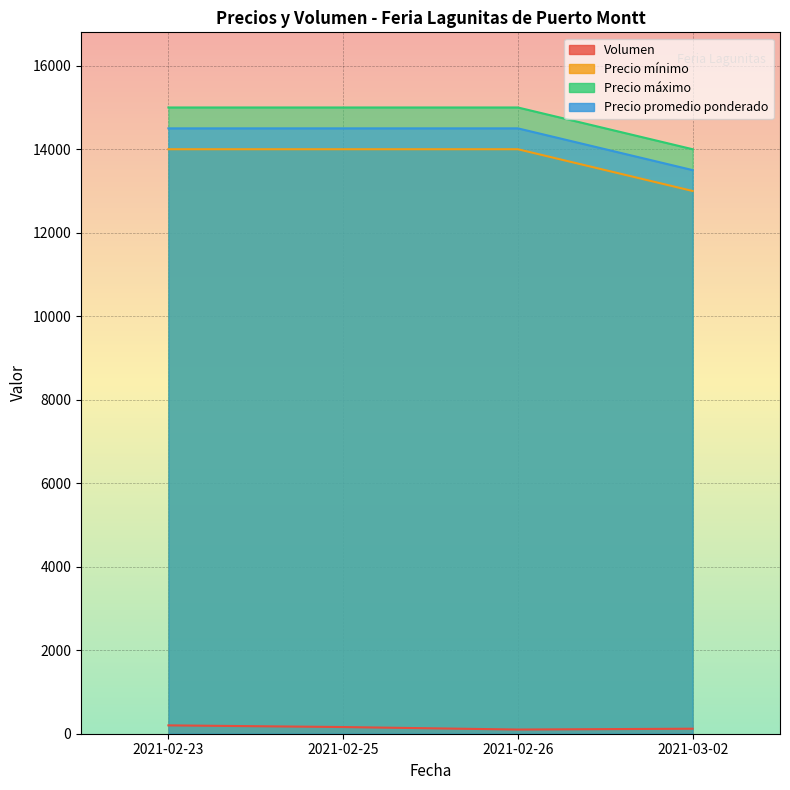

What is the value of the Volumen point at the 3rd from the left?

100